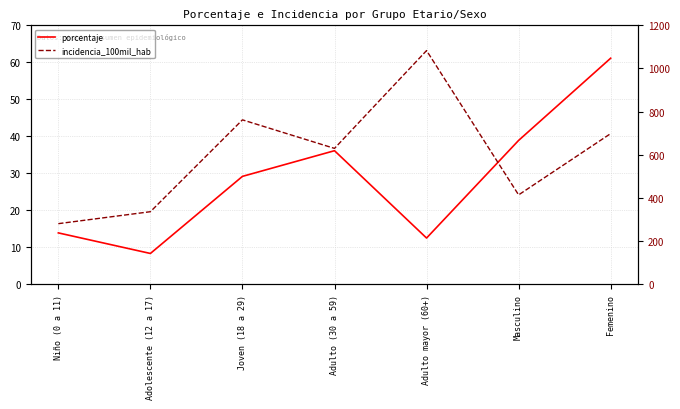

Read the incidencia_100mil_hab value at Adolescente (12 a 17).

336.3